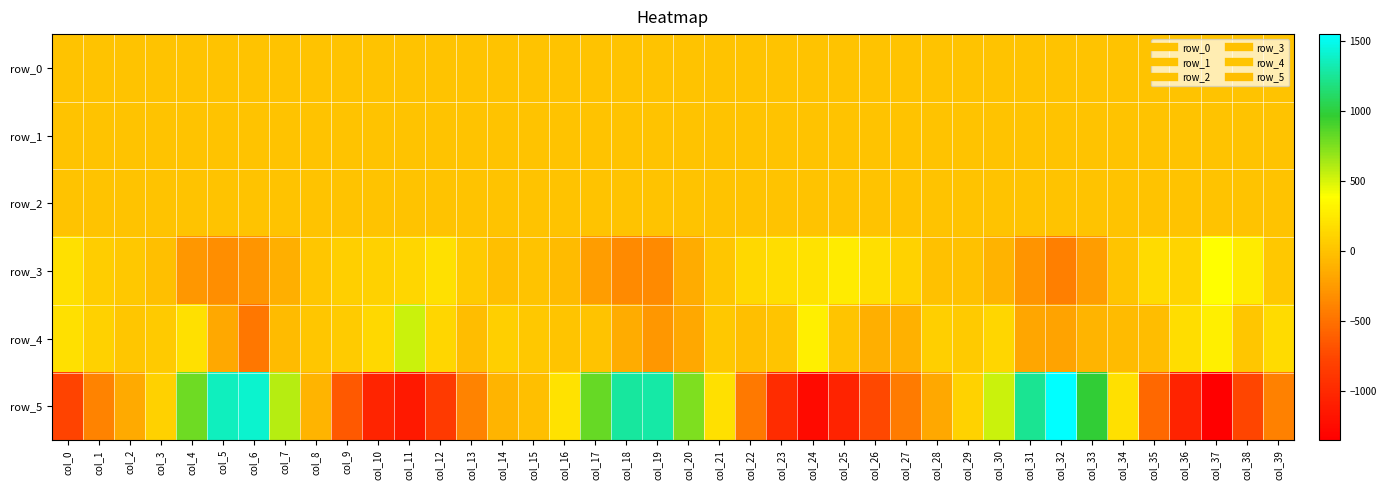

How many values in row_4 are above zero?

25